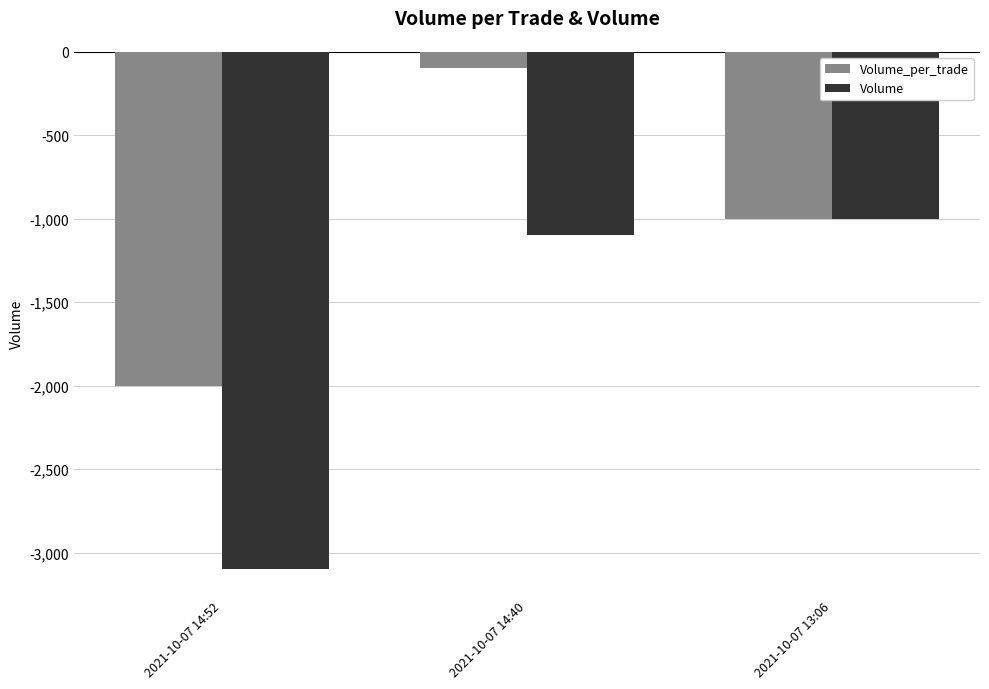

The Volume_per_trade series shows -100 at 2021-10-07 14:40. True or false?

True